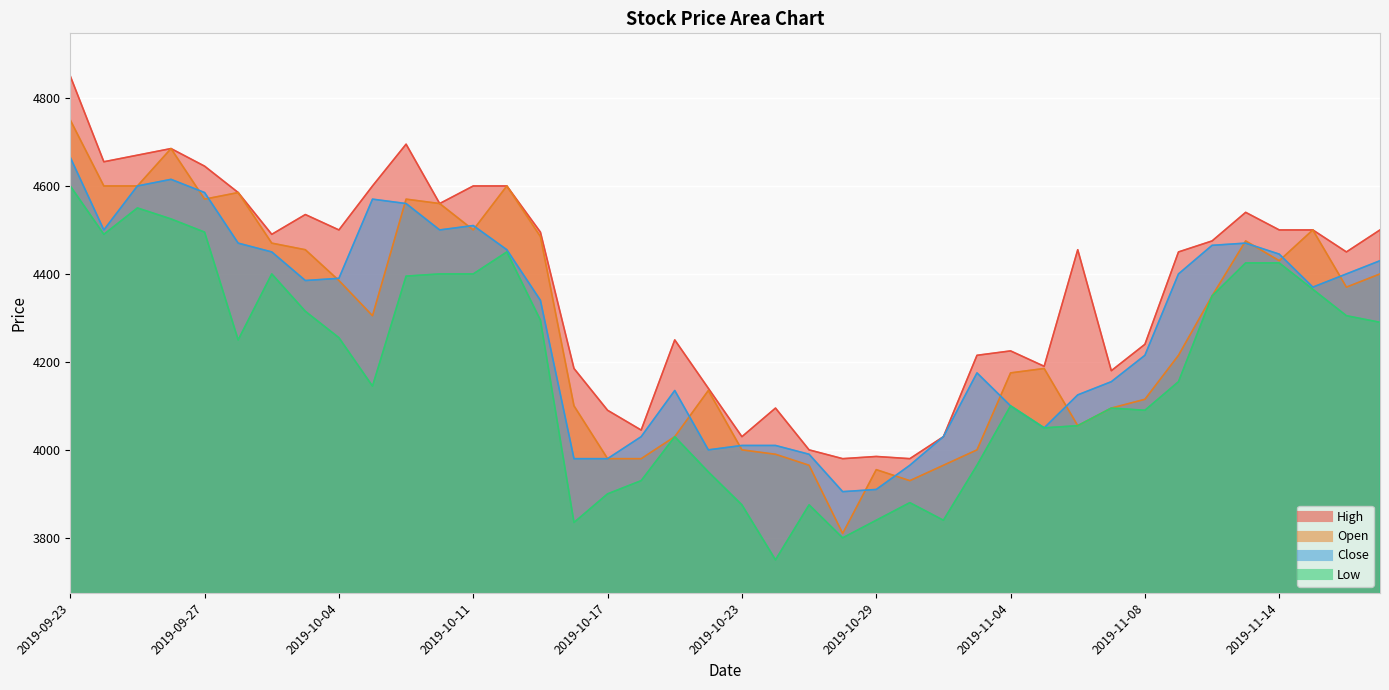

How many values in the Low series are below 4250?

20